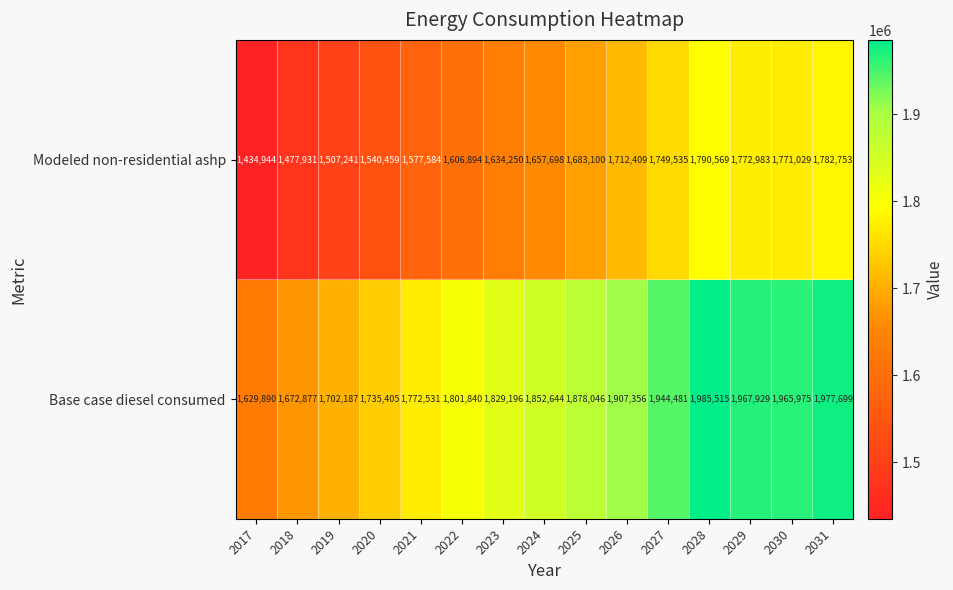

Where is Base case diesel consumed nearest to the value 1807702?

2022